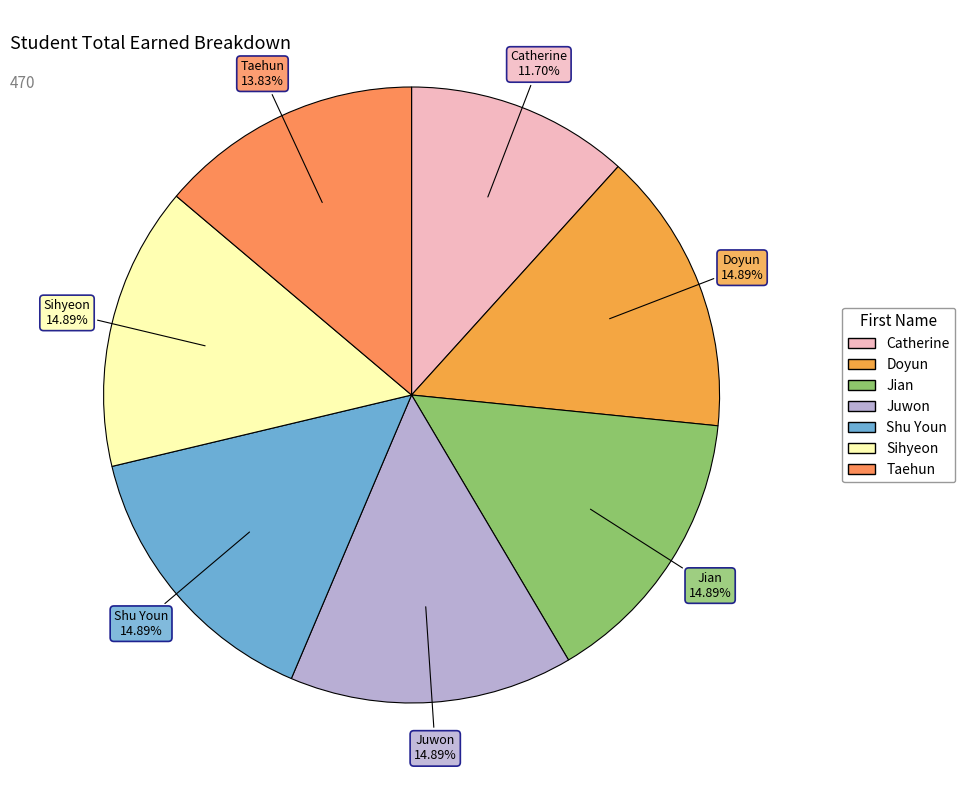

To the nearest percent, what is the difference between the Shu Youn and Catherine slice percentages?

3%